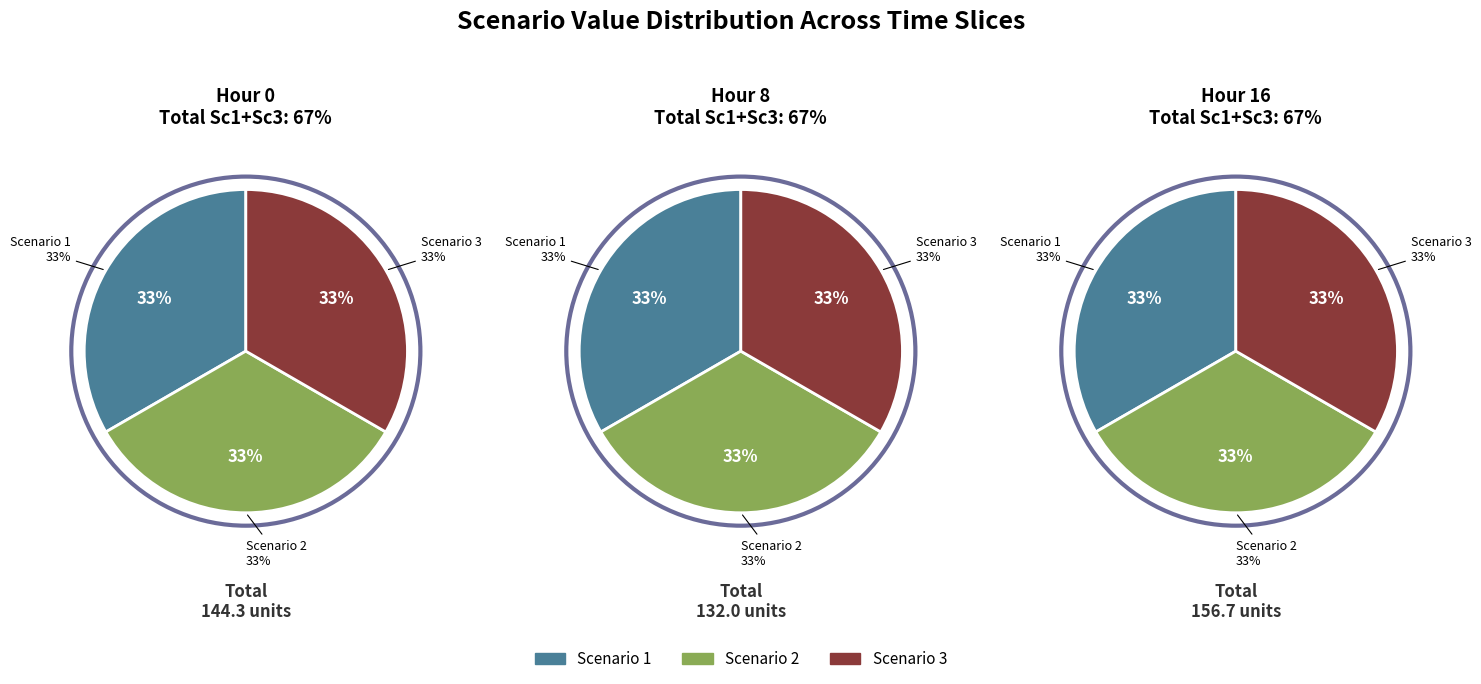

Rank the series by their maximum value, from lowest to highest.

Scenario 2, Scenario 1, Scenario 3